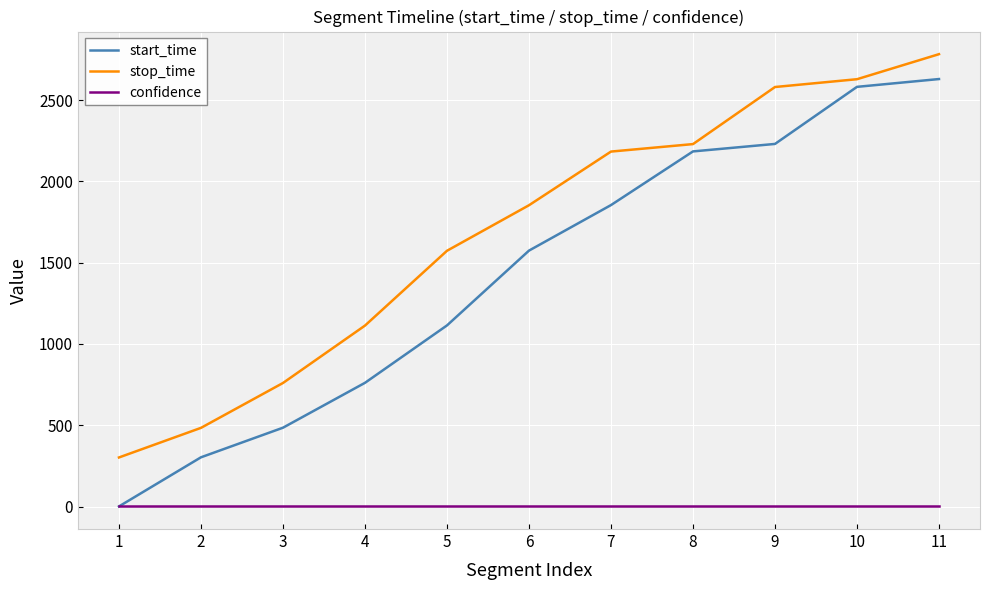

Is the value of stop_time at 5 greater than the value of start_time at 4?

Yes